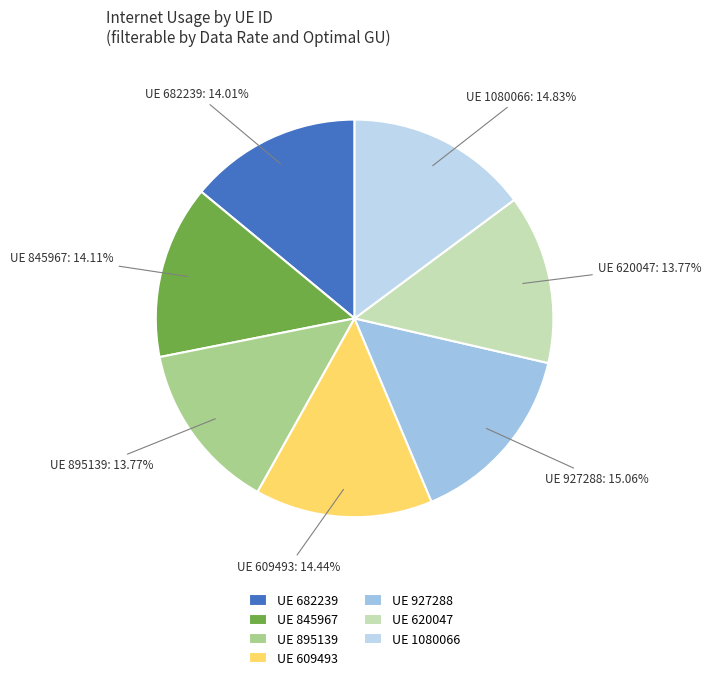

Approximately how many times larger is the value at UE 927288 compared to UE 845967?

1.1